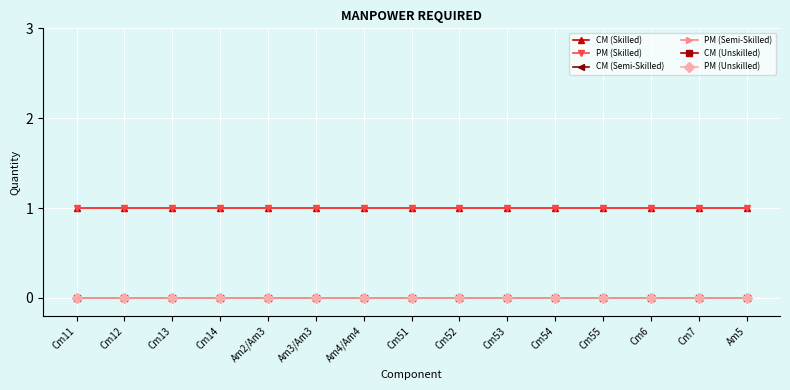

What is the label of the 4th point from the left?

Cm14